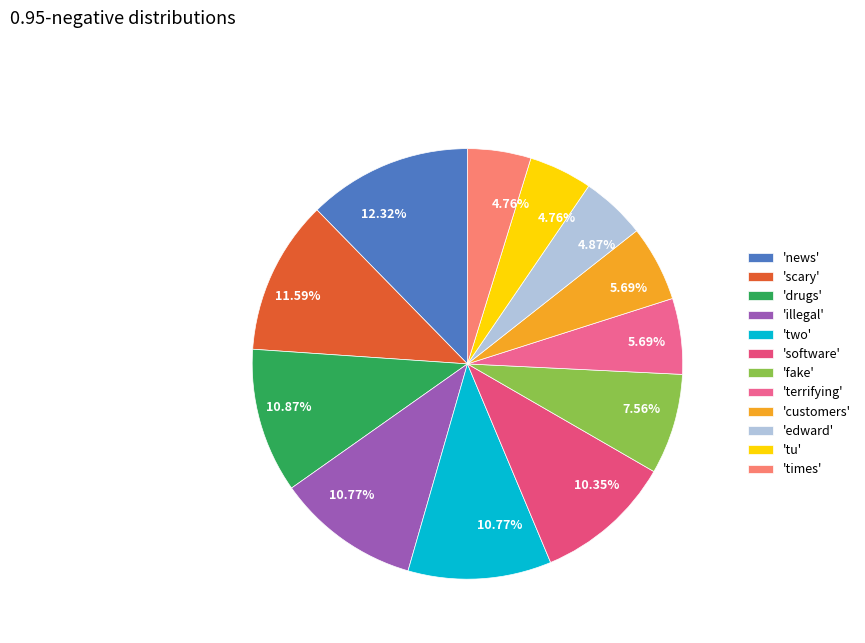

Rank the categories by value from highest to lowest.

news, scary, drugs, illegal, two, software, fake, terrifying, customers, edward, tu, times